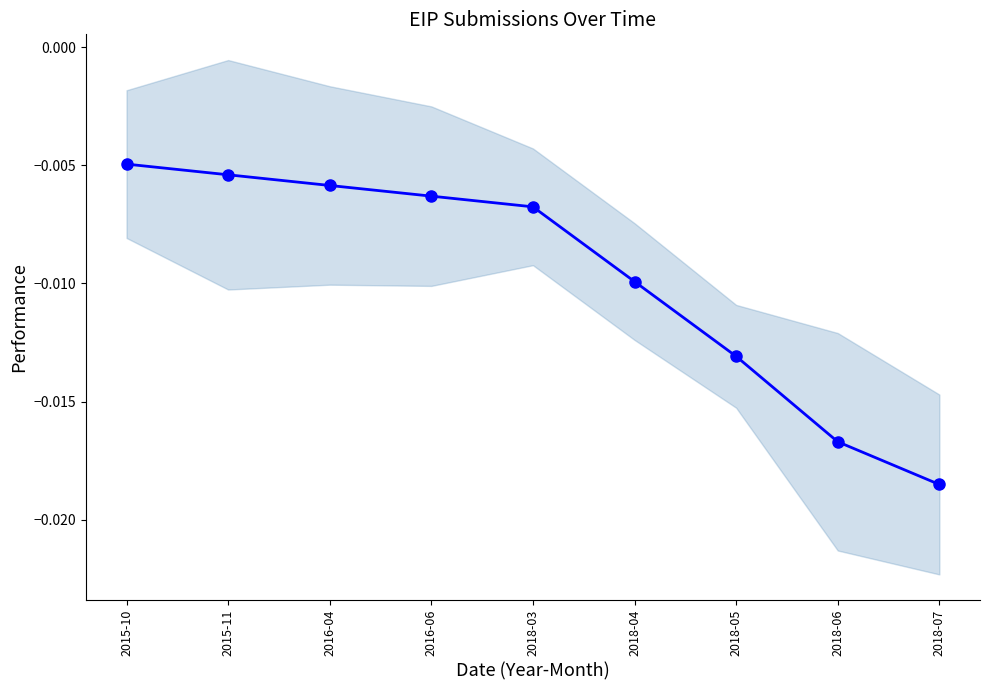

The value at 2018-06 is -0.0. True or false?

True